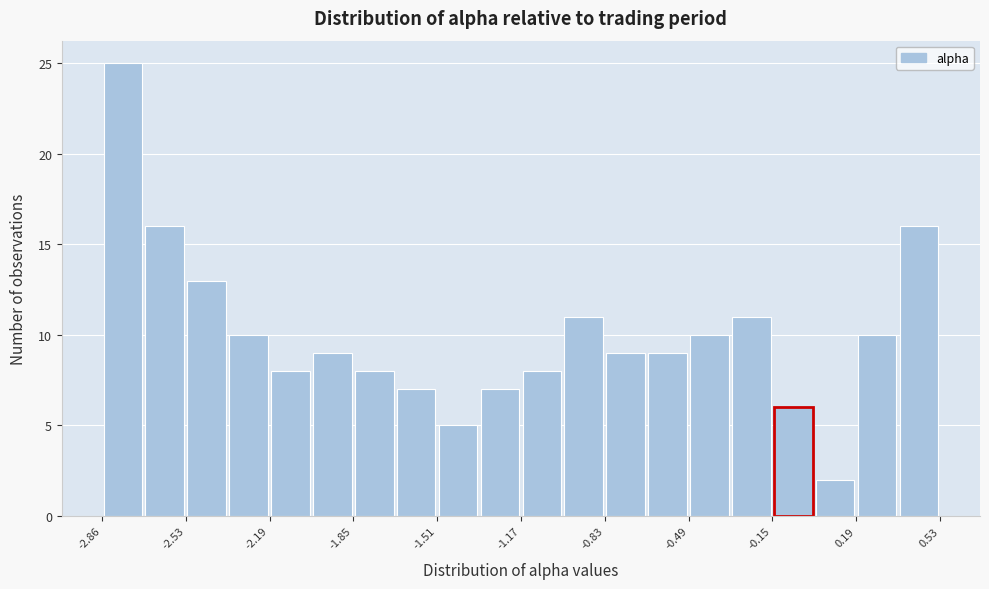

Read against the x-axis, roughly where is the centre of the tallest bar?

-2.80